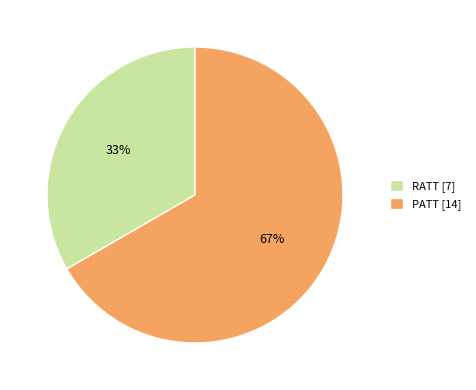

How many slices are in this pie chart?

2